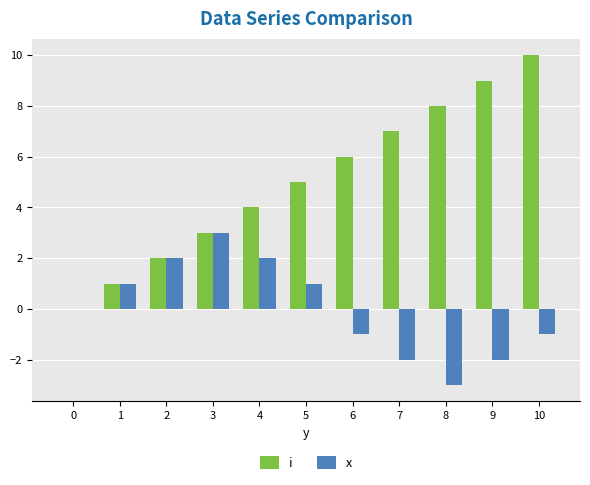

Count the number of data series in this chart.

2